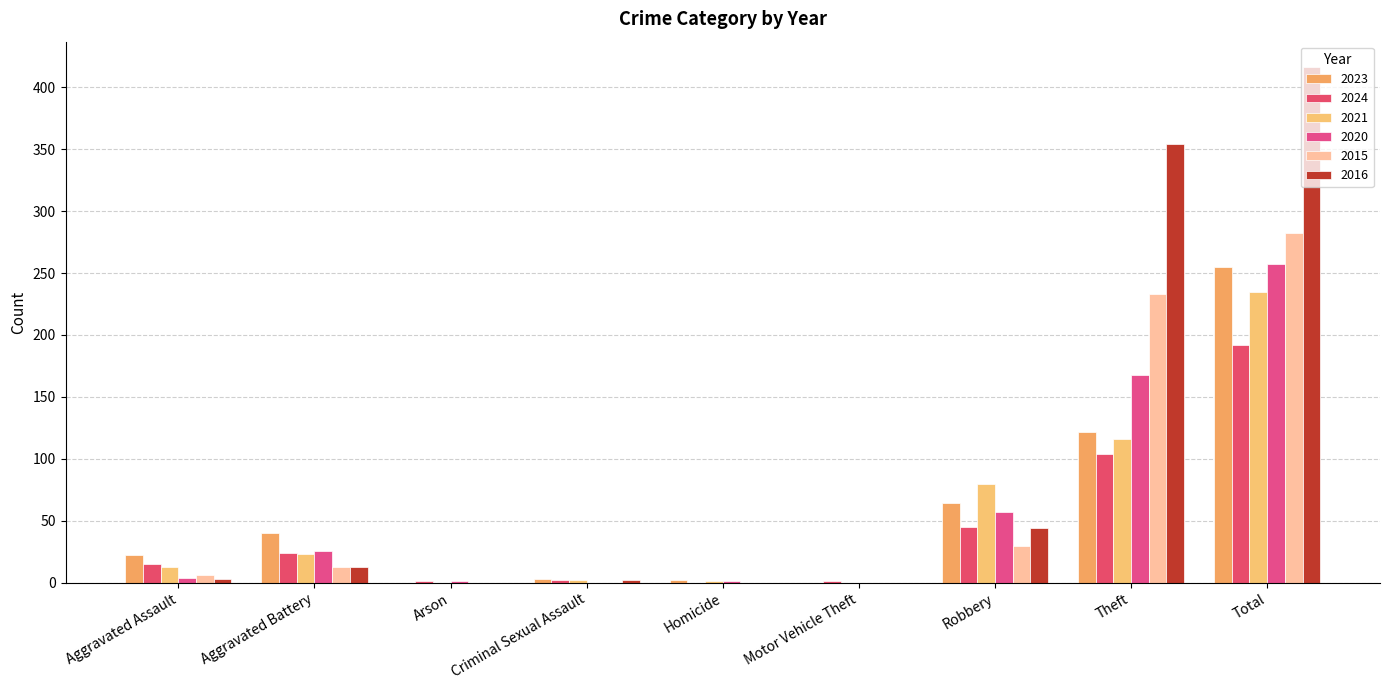

Is the value of 2020 at Arson greater than the value of 2015 at Aggravated Battery?

No